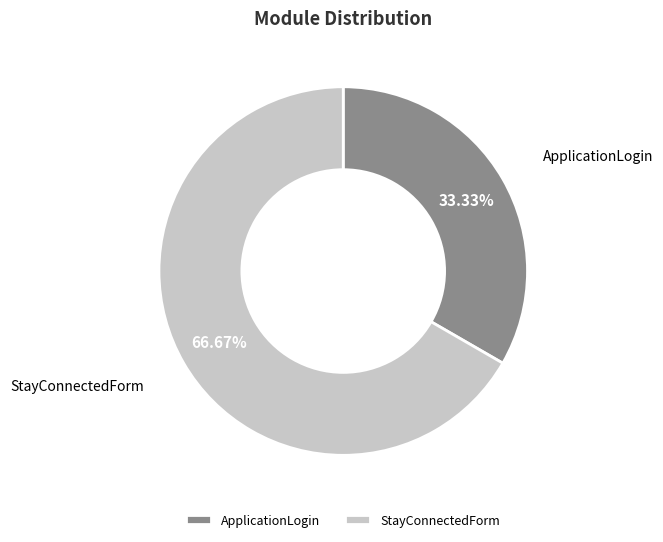

To the nearest percent, what percentage of the pie is ApplicationLogin?

33%